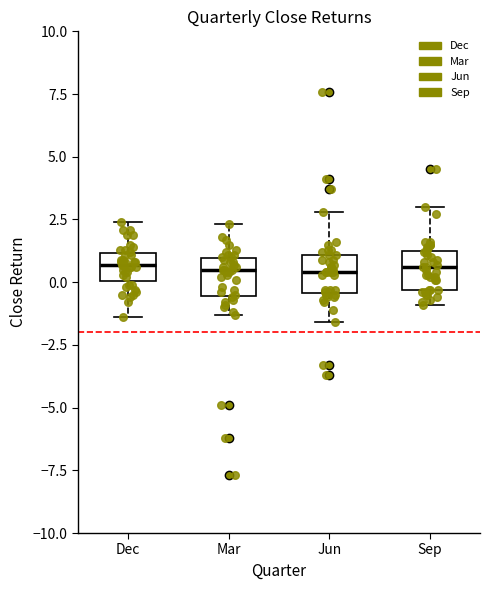

Reading left to right, read every box against the y-axis: the position of its median line, the range the box covers, and the ends of its whiskers. The values are not printed on the chart, so give them approximately, as read against the axis.

Dec: median 0.5, box 0.0 to 1.0, whiskers -1.5 to 2.5
Mar: median 0.5, box -0.5 to 1.0, whiskers -1.5 to 2.5
Jun: median 0.5, box -0.5 to 1.0, whiskers -1.5 to 3.0
Sep: median 0.5, box -0.5 to 1.5, whiskers -1.0 to 3.0